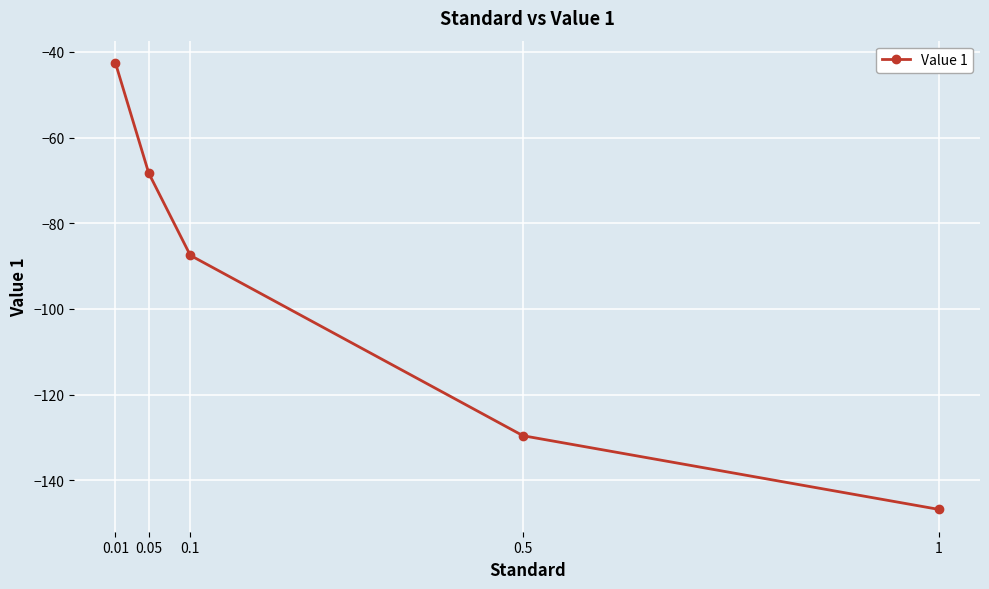

Between 1 and 0.5, which is larger?

0.5